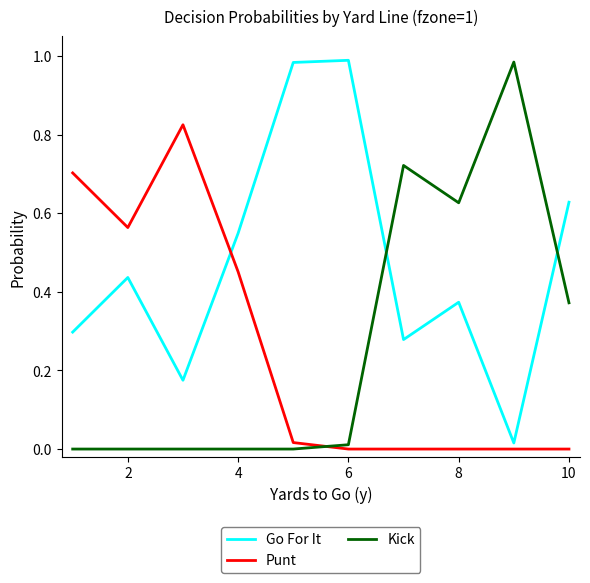

Which series ends up on top after the final intersection of Punt and Kick?

Kick